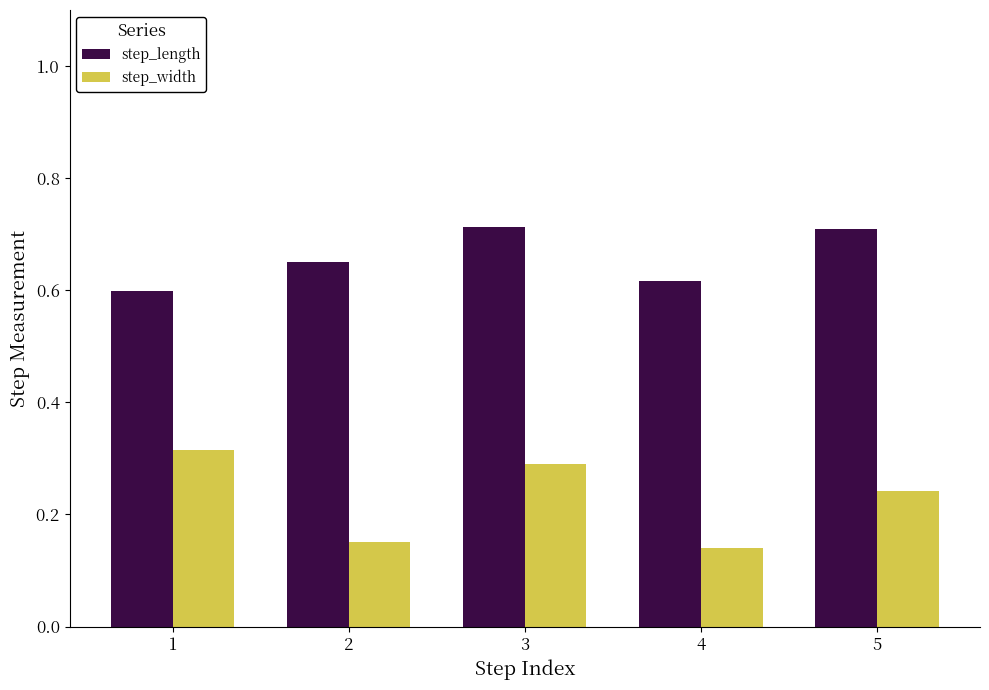

How many step_width values are between 0 and 1?

5